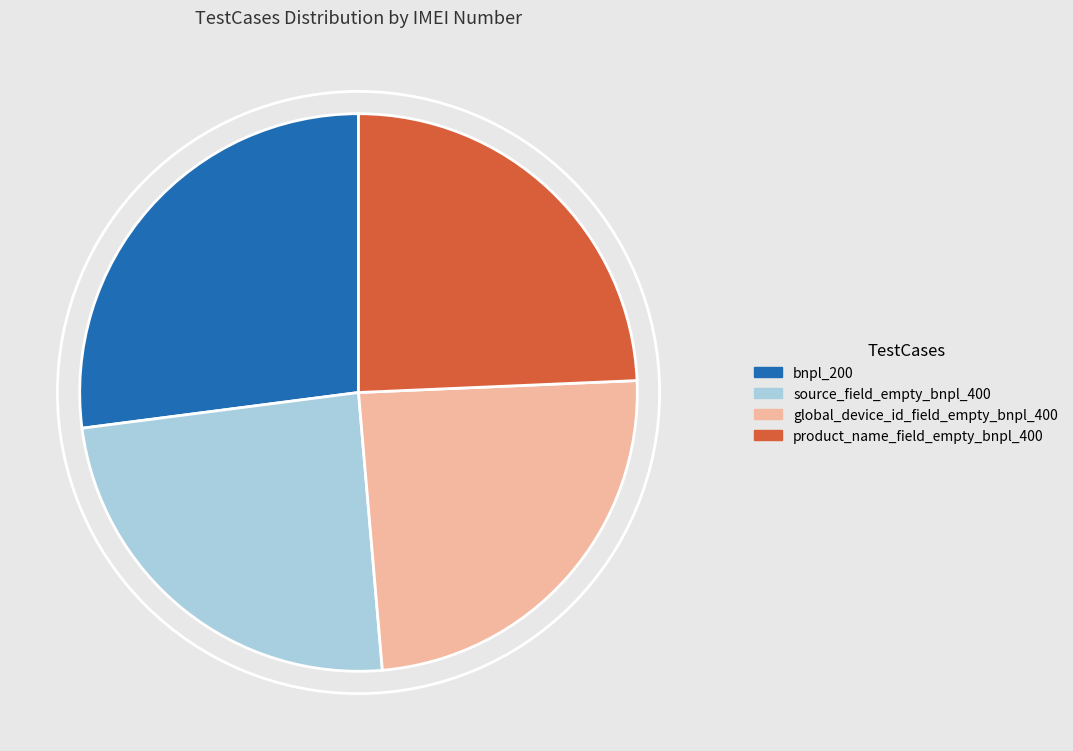

How many segments does this pie chart have?

4